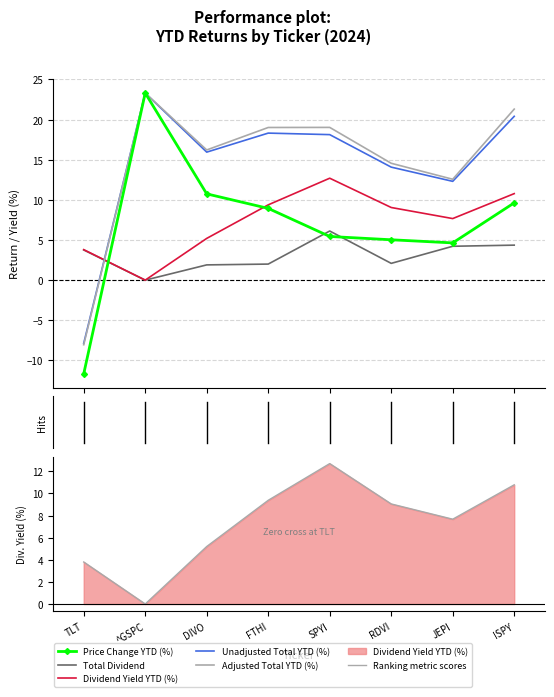

In Price Change YTD (%), how many points are higher than both neighbors (excluding endpoints)?

1